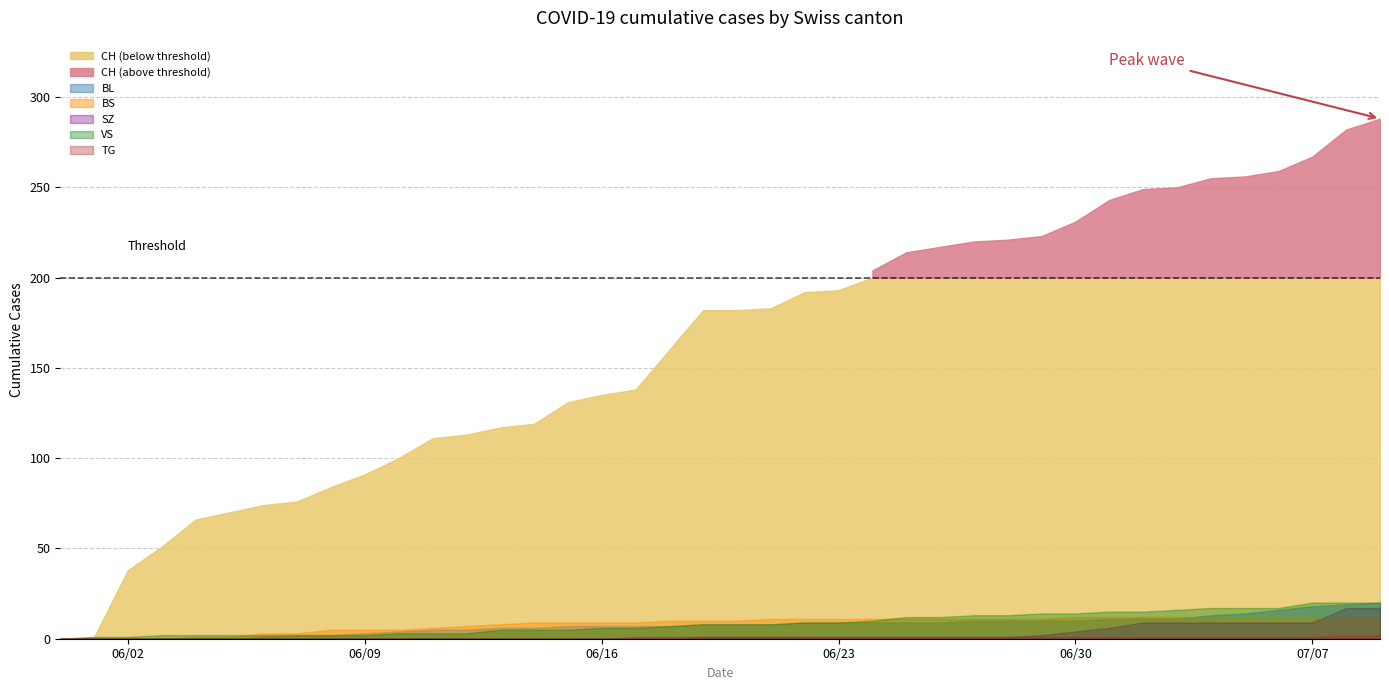

What is the total value across all series at 23?

224